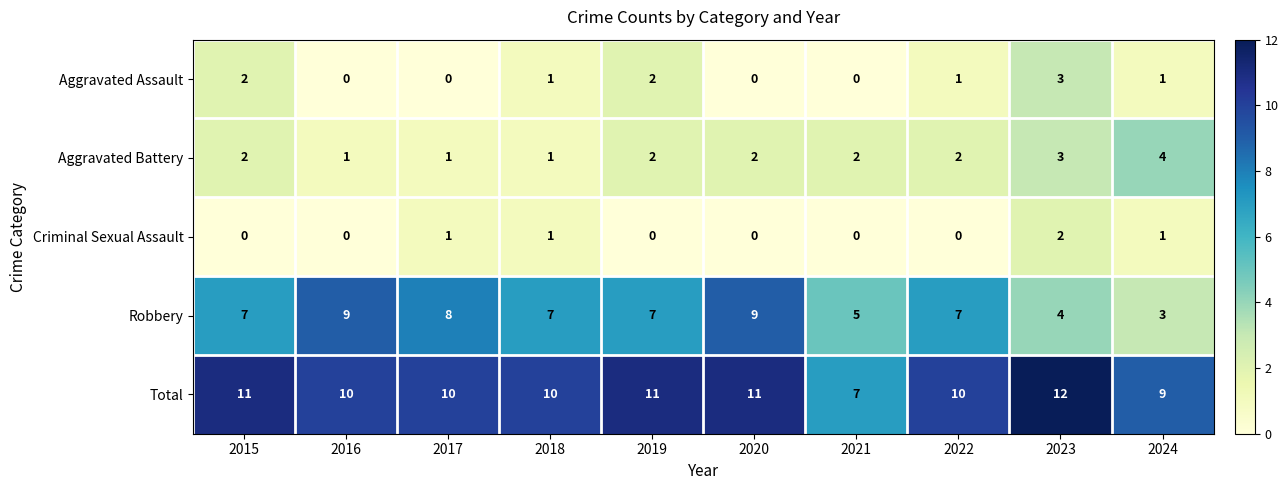

What is the total value across all series at 2024?

18